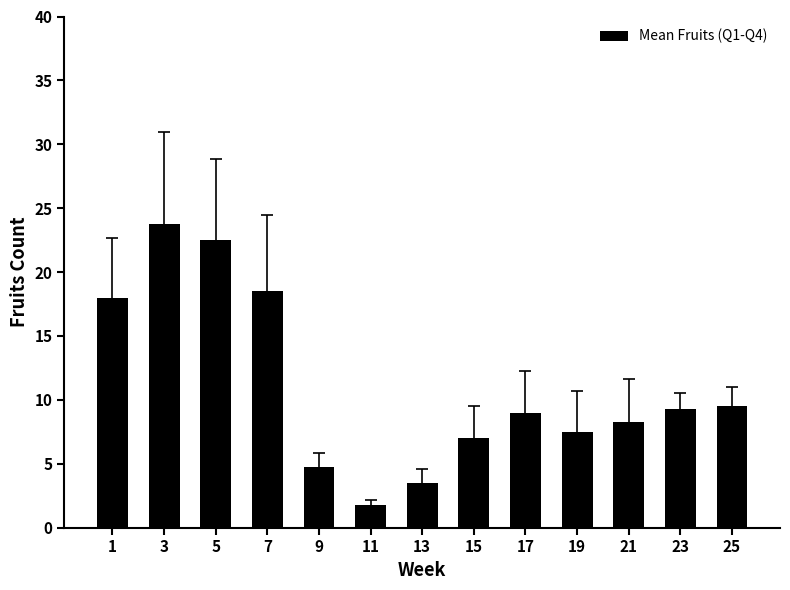

Count the number of categories in the chart.

13